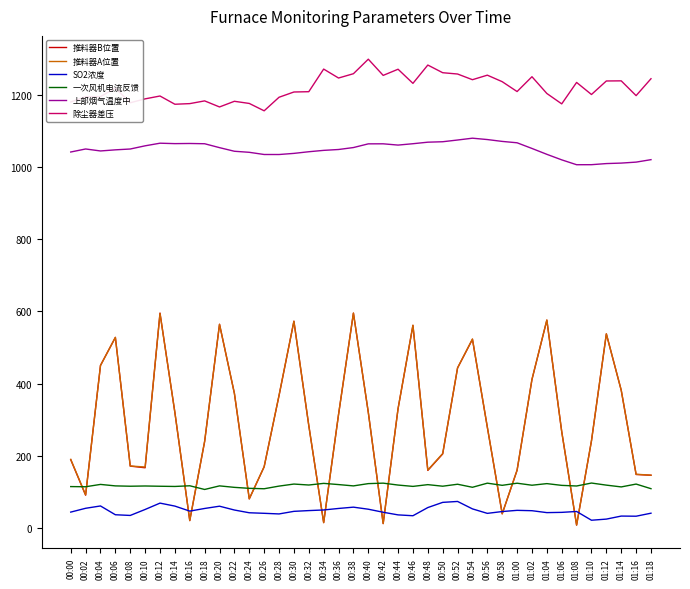

The 一次风机电流反馈 series shows 115.4 at 00:50. True or false?

True